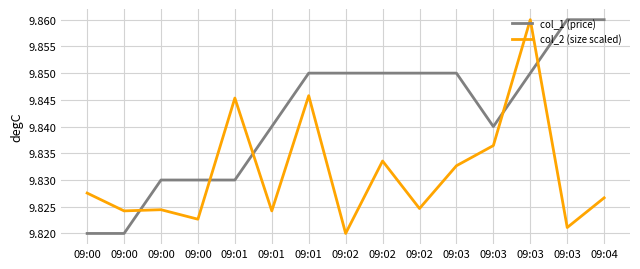

Is this an area chart (filled region under the line)?

No